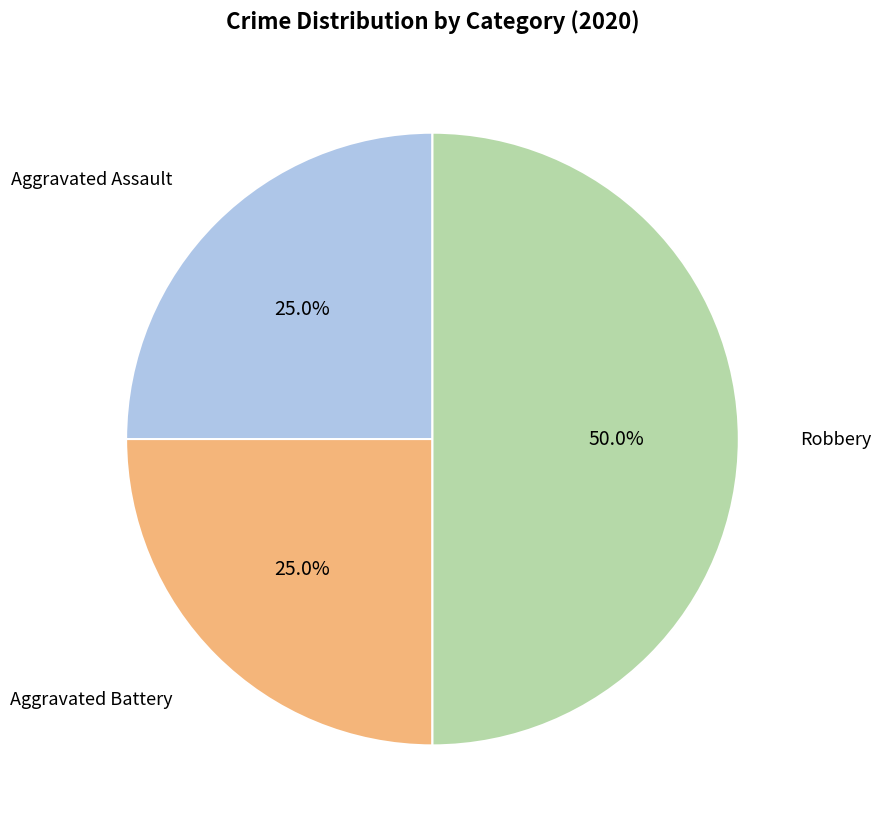

What is the largest slice in the pie chart?

Robbery